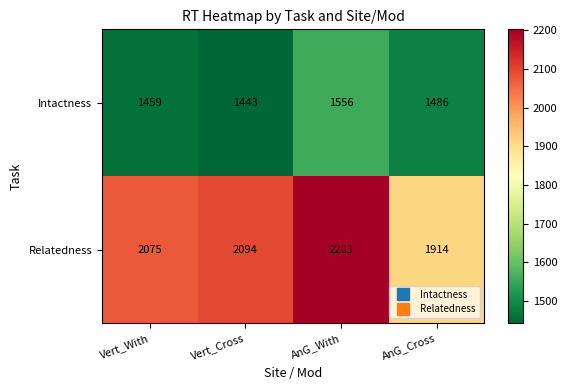

What is the greatest value displayed?

2203